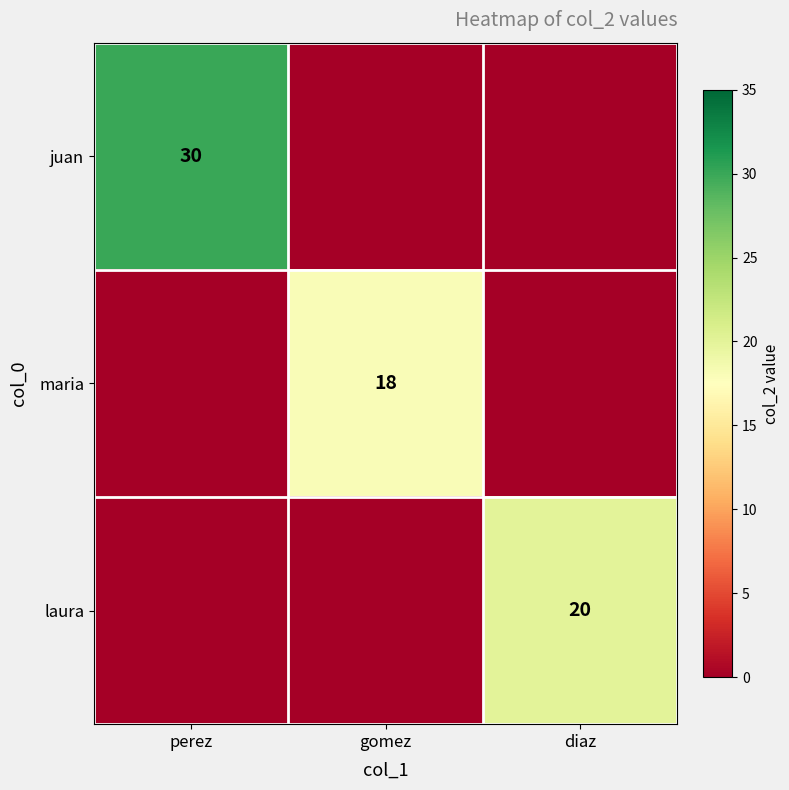

True or false: juan has a value of 46 at perez.

False